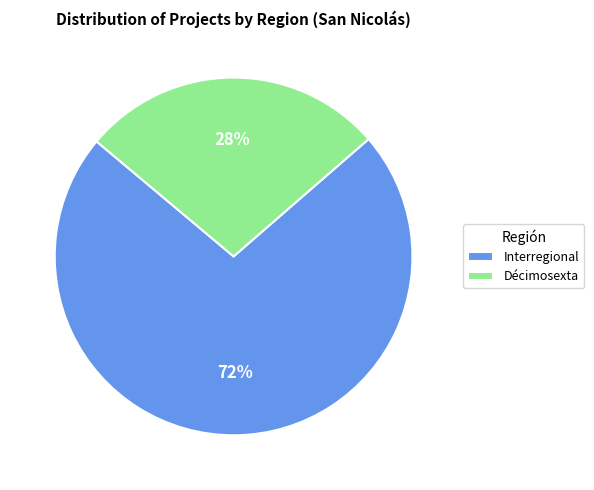

What percentage is the Interregional slice, to the nearest percent?

73%